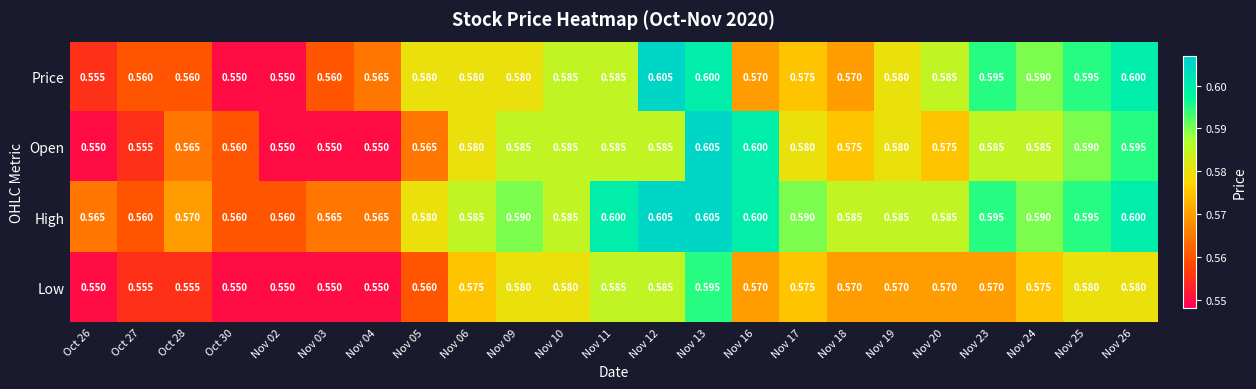

Which series has the largest total across all categories?

High